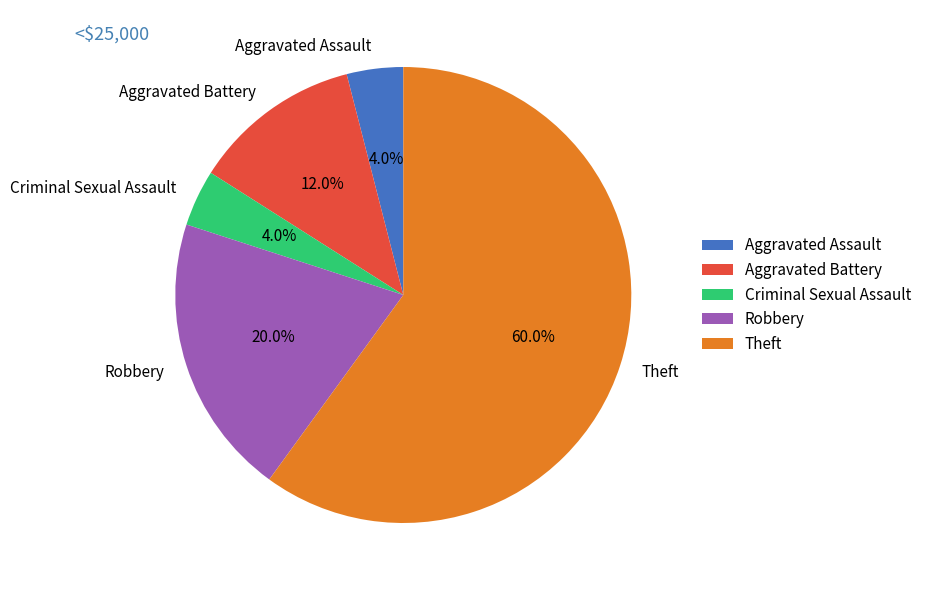

Is there any slice that represents more than half of the pie?

Yes